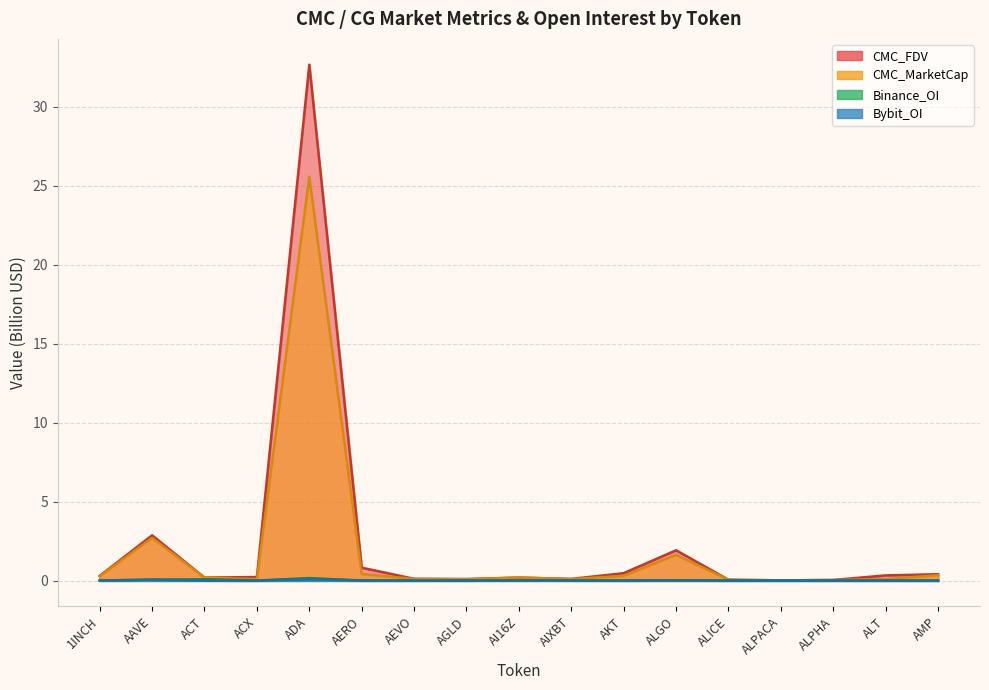

What is the difference between the maximum and minimum values in the CMC_FDV series?

32.7